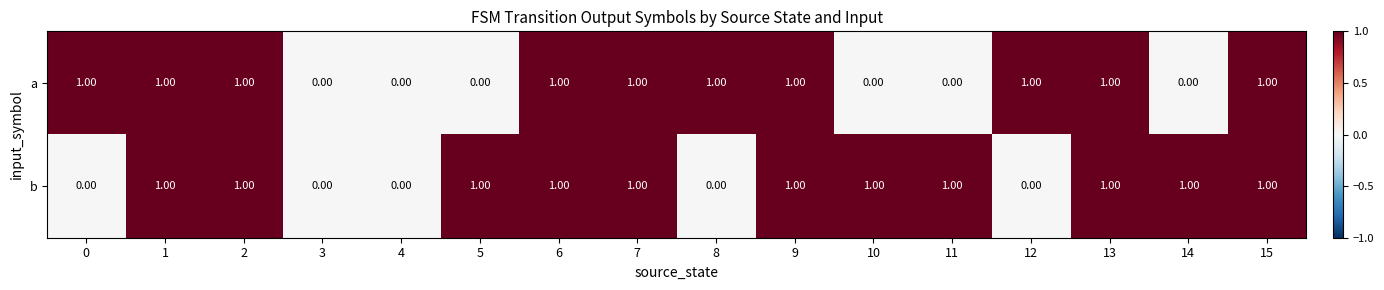

How many positive values does the a series have?

10